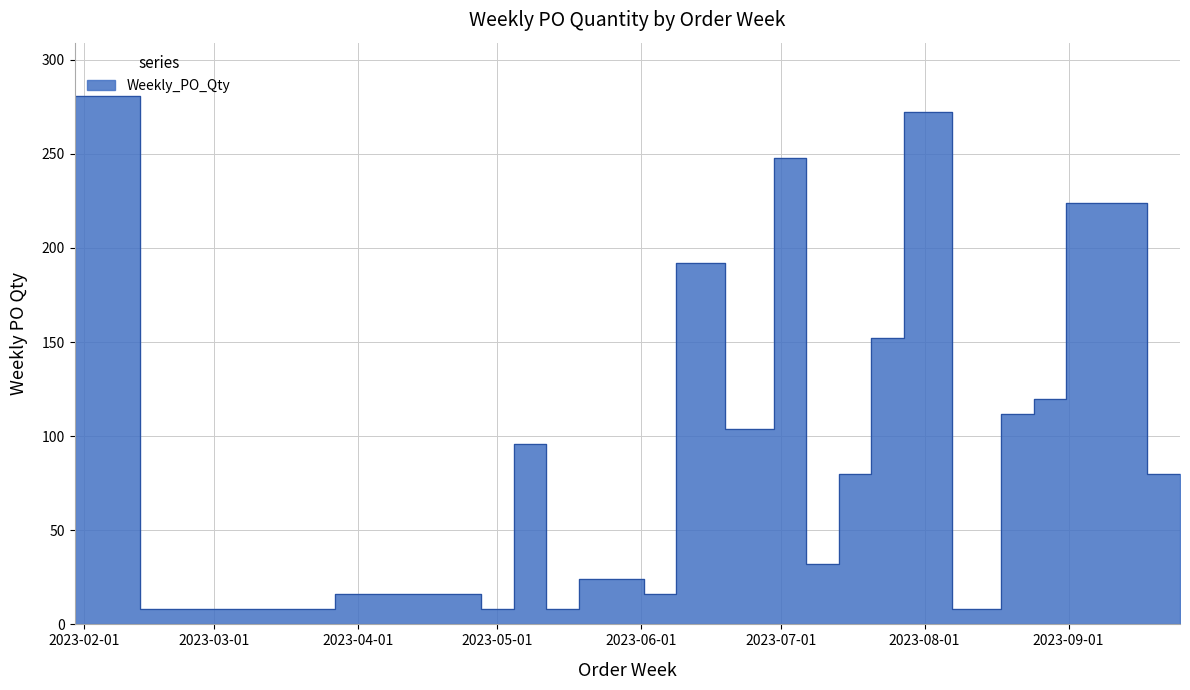

Reading left to right, what are all the values shown in this chart?

2023-01-30=281	2023-02-27=8	2023-04-24=16	2023-05-01=8	2023-05-08=96	2023-05-15=8	2023-05-22=24	2023-05-29=24	2023-06-05=16	2023-06-12=192	2023-06-26=104	2023-07-03=248	2023-07-10=32	2023-07-17=80	2023-07-24=152	2023-07-31=272	2023-08-14=8	2023-08-21=112	2023-08-28=120	2023-09-04=224	2023-09-11=224	2023-09-25=80